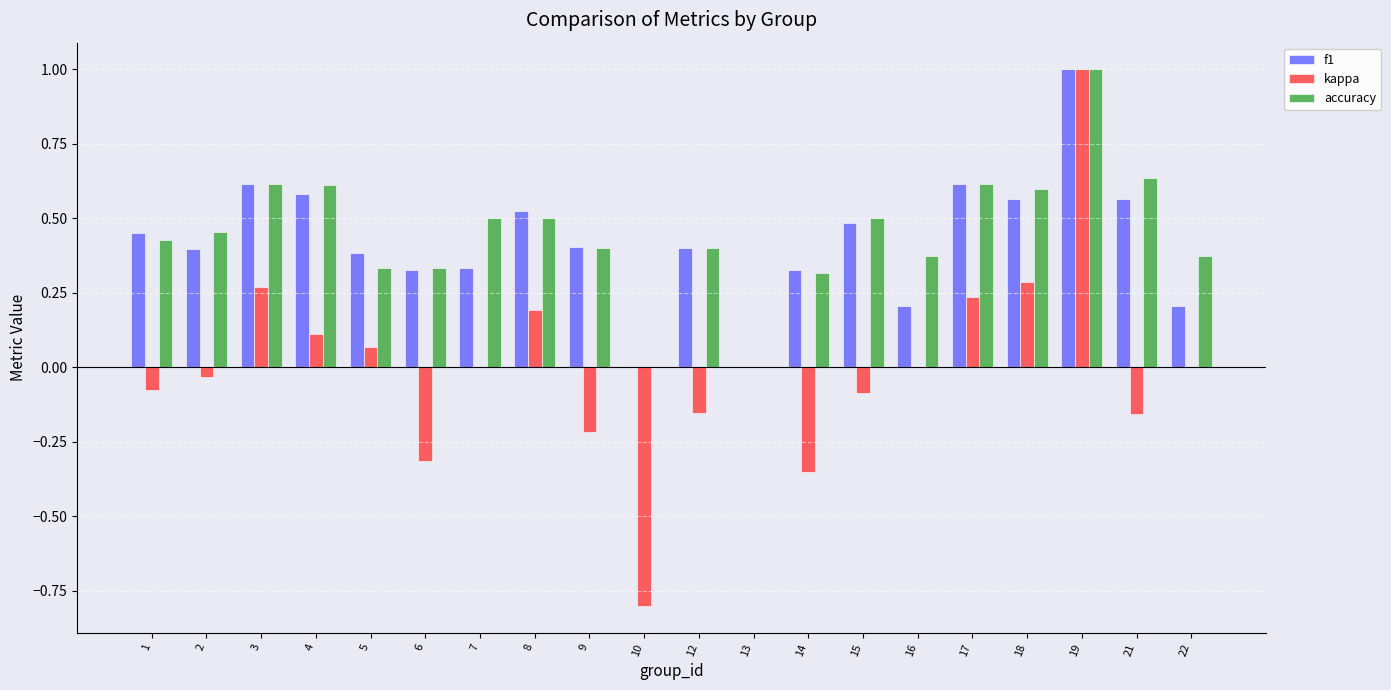

What is the greatest value displayed?

1.0